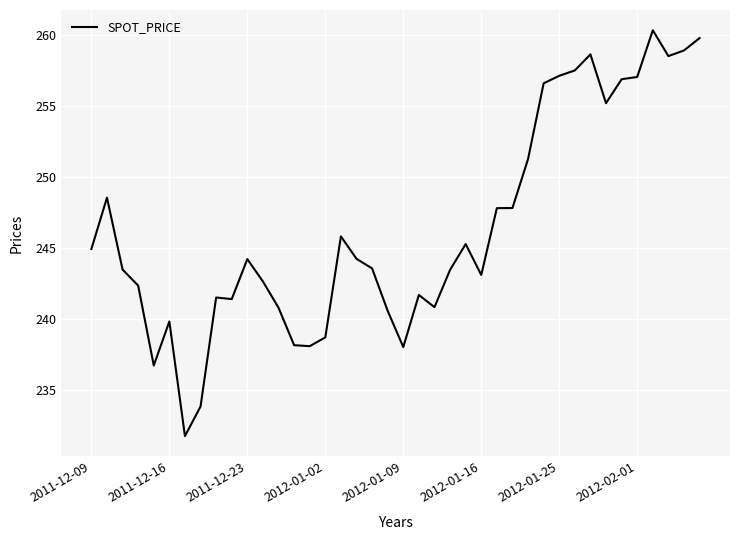

What is the greatest value displayed?

260.4